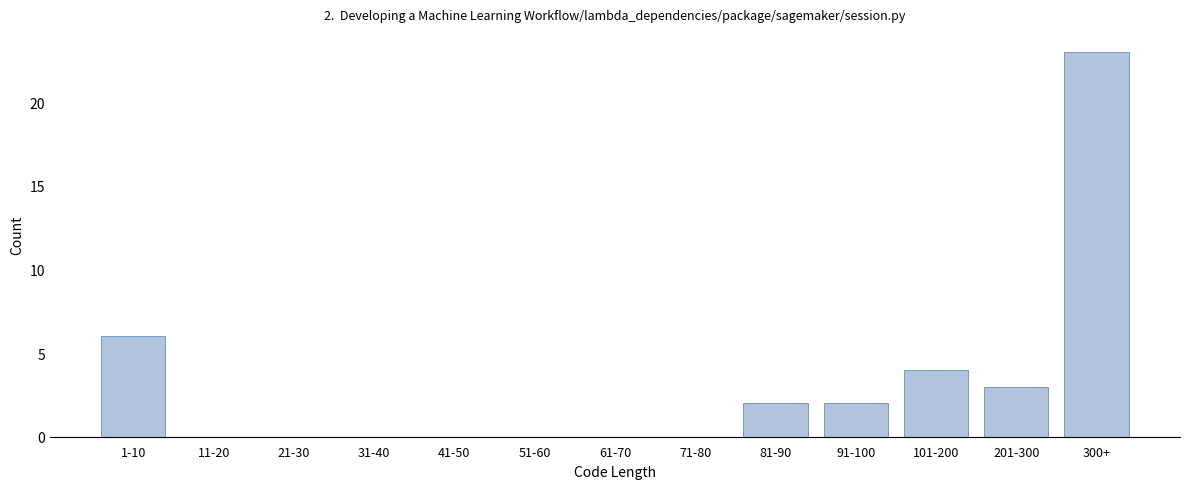

Reading left to right, what are all the values shown in this chart?

1-10=6	11-20=0	21-30=0	31-40=0	41-50=0	51-60=0	61-70=0	71-80=0	81-90=2	91-100=2	101-200=4	201-300=3	300+=23